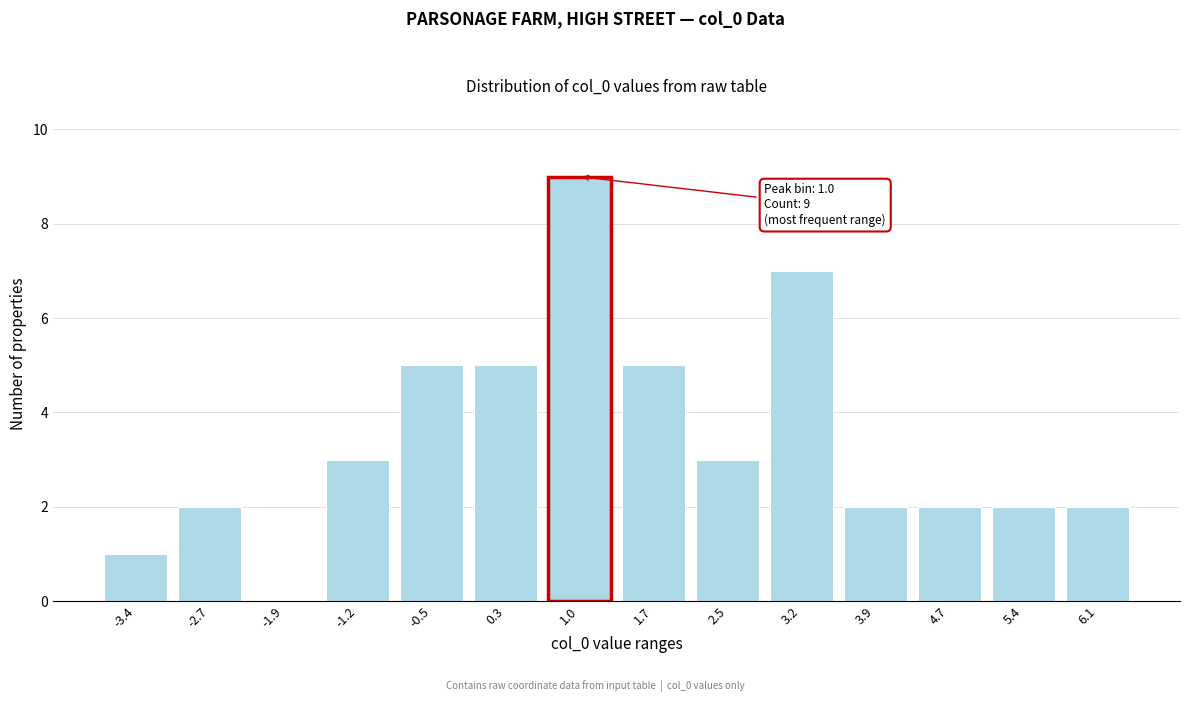

Reading left to right, extract all data points from this chart.

-3.4=1	-2.7=2	-1.9=0	-1.2=3	-0.5=5	0.3=5	1.0=9	1.7=5	2.5=3	3.2=7	3.9=2	4.7=2	5.4=2	6.1=2